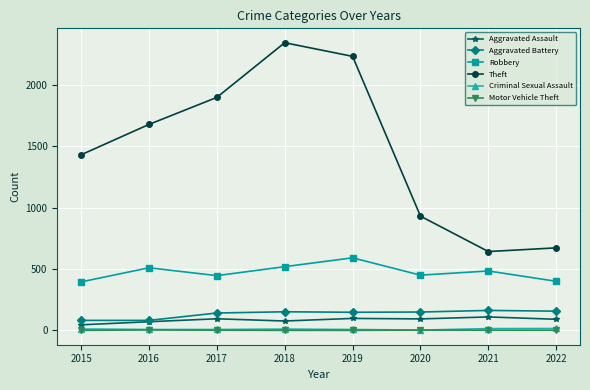

Which series has the largest range (max minus min)?

Theft